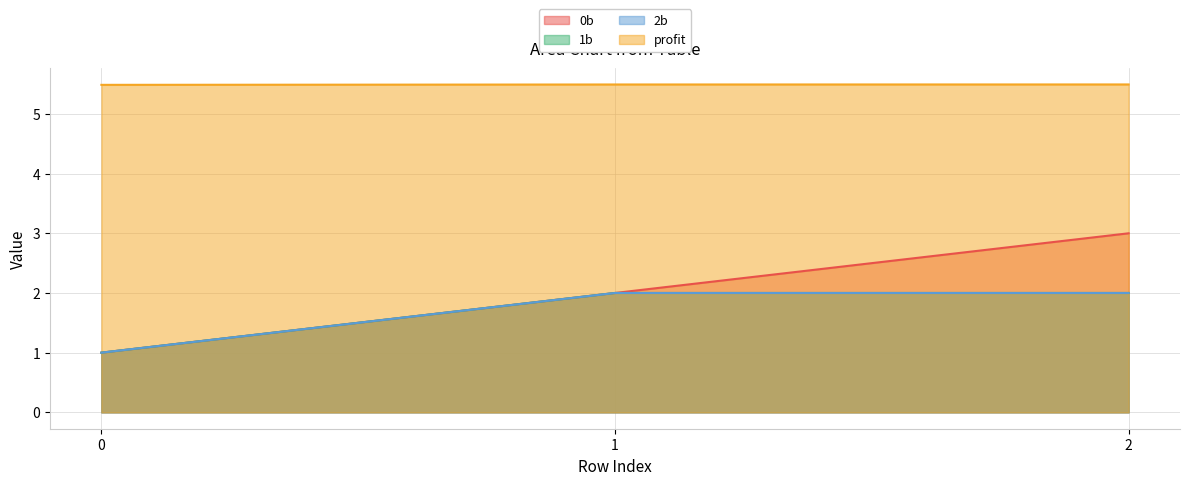

What is the sum of the profit values at 2 and 1?

11.0